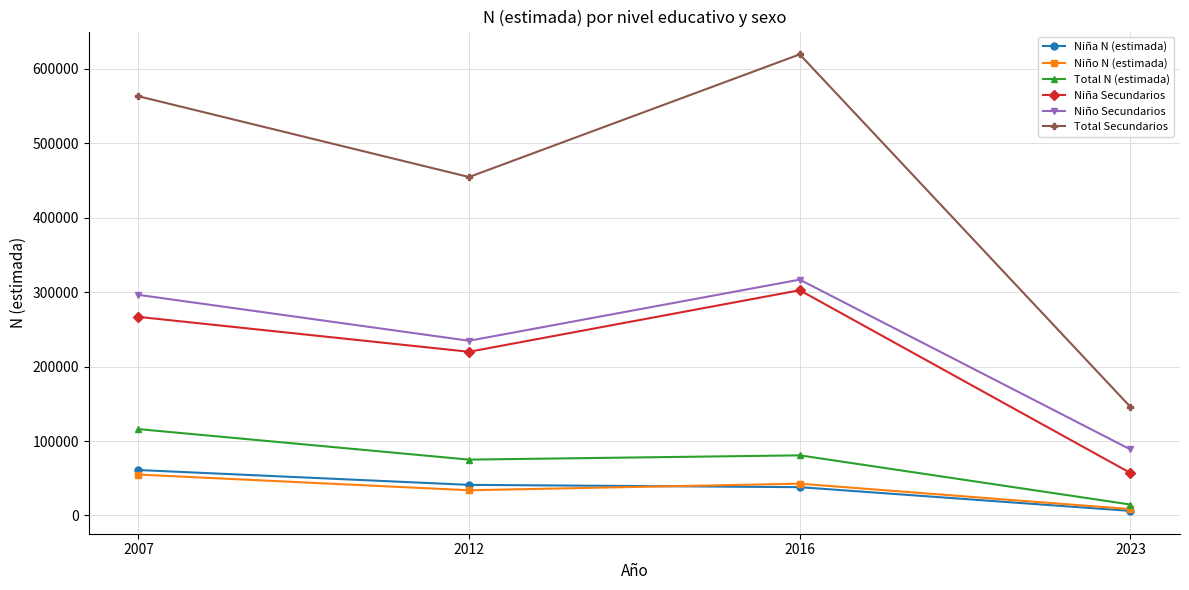

Is it true that Niña N (estimada) equals 60652 at 2016?

False